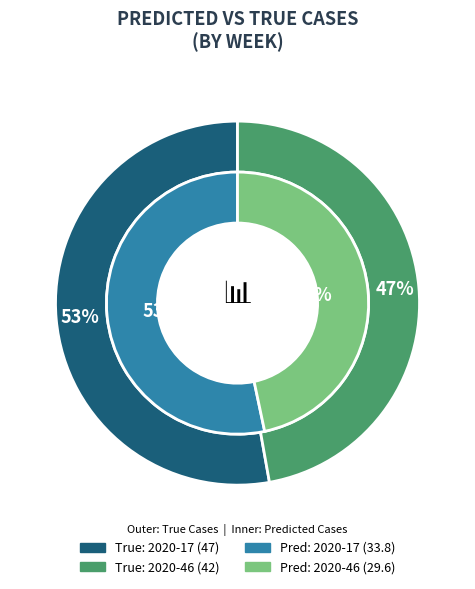

Is there a majority slice in this chart?

Yes